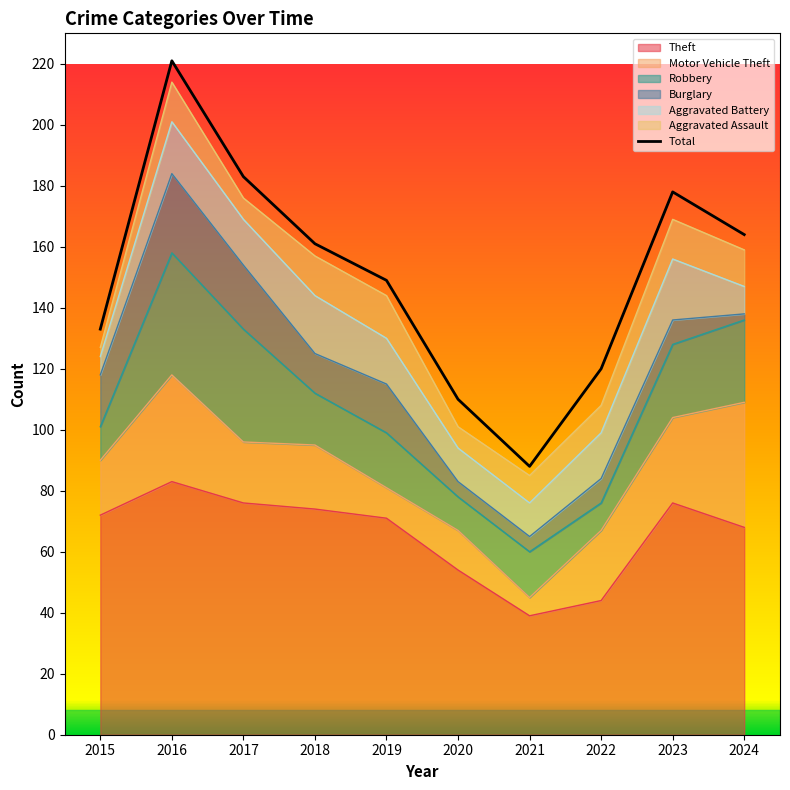

Where is the first local maximum?

2016